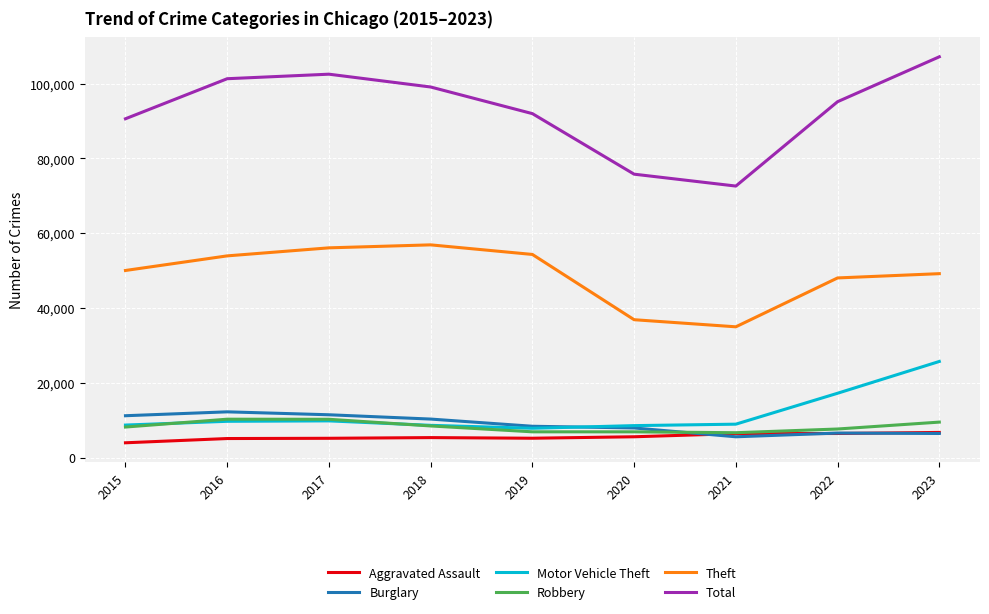

What is the total value across all series at 2019?

174561